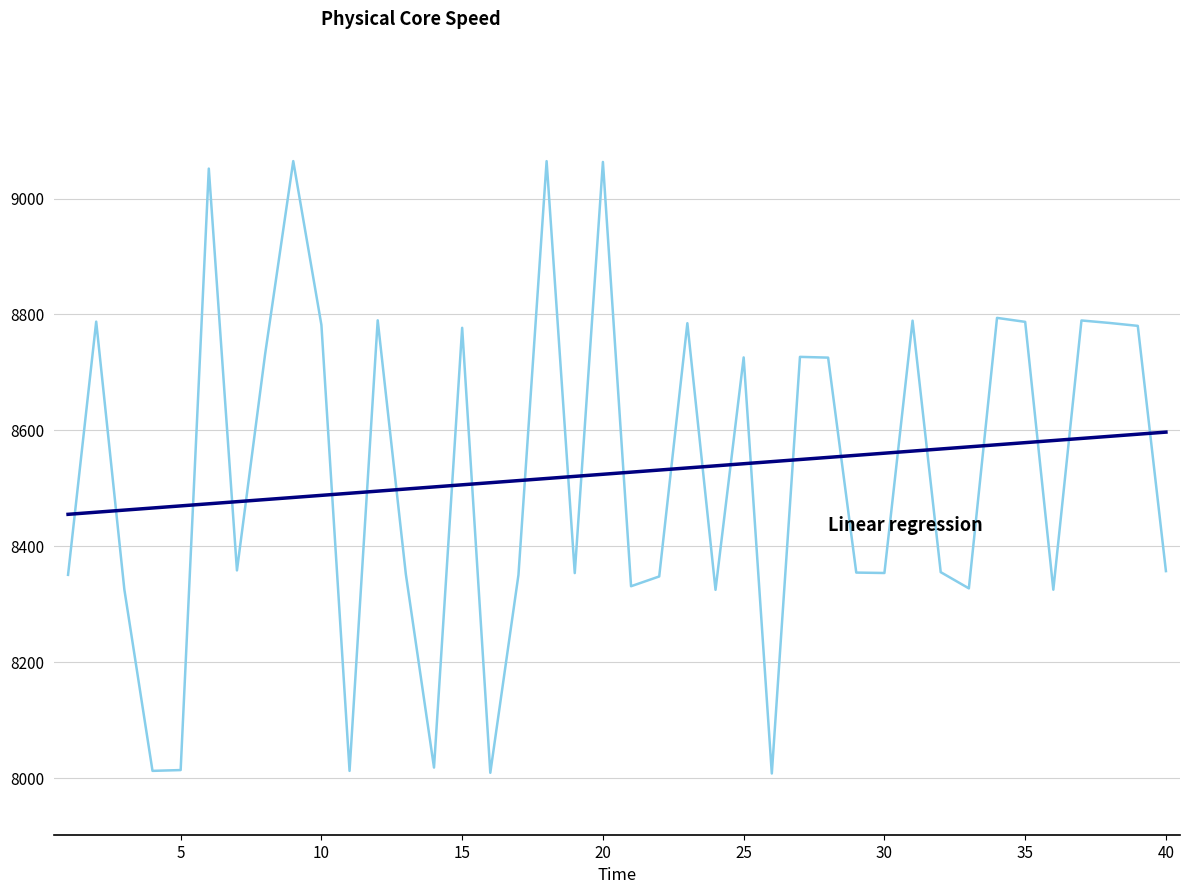

What is the minimum value shown in the chart?

8007.8